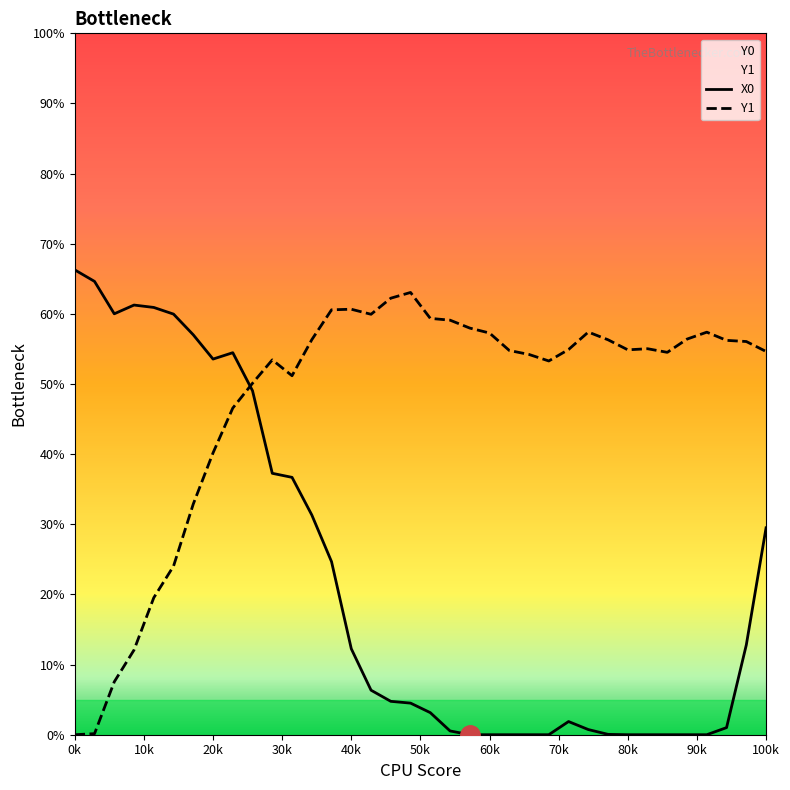

True or false: X0 has more than 1 points higher than both neighbors.

True